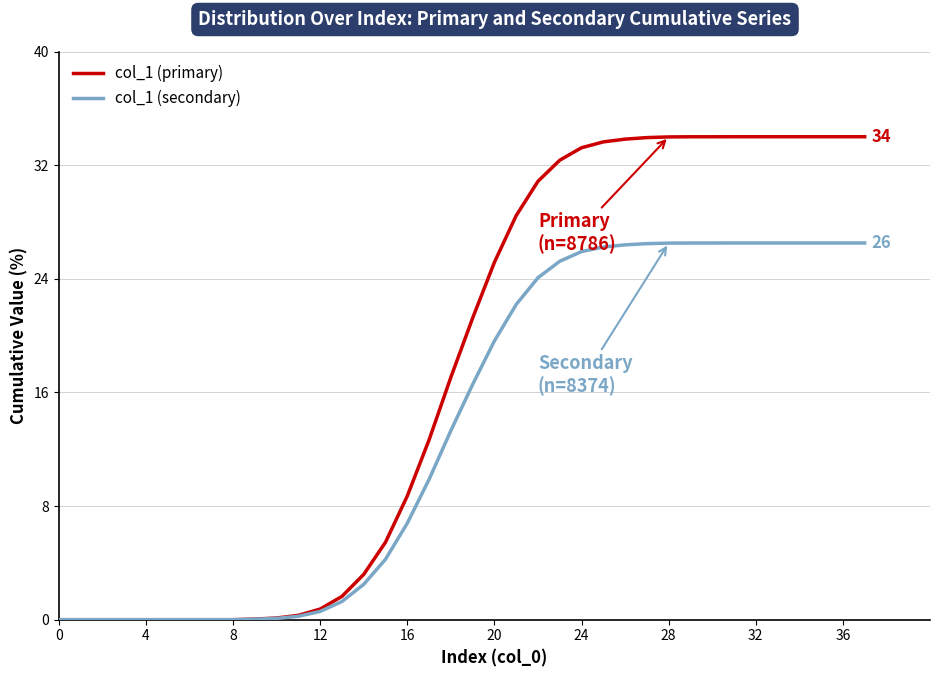

What is the highest value of the col_1 (primary) series?

34.0